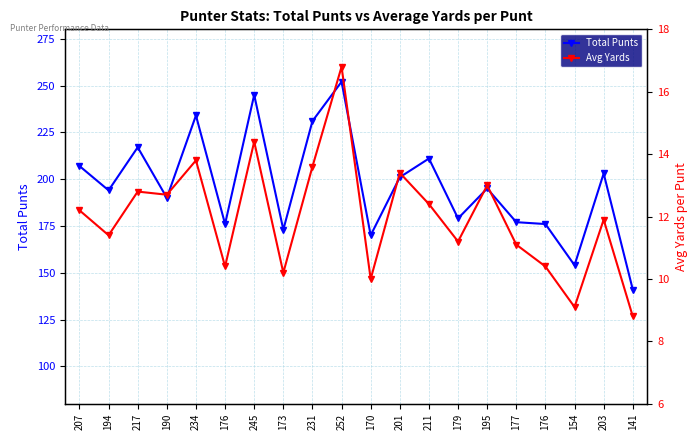

The value of Total Punts at 252 is 252.0. True or false?

True